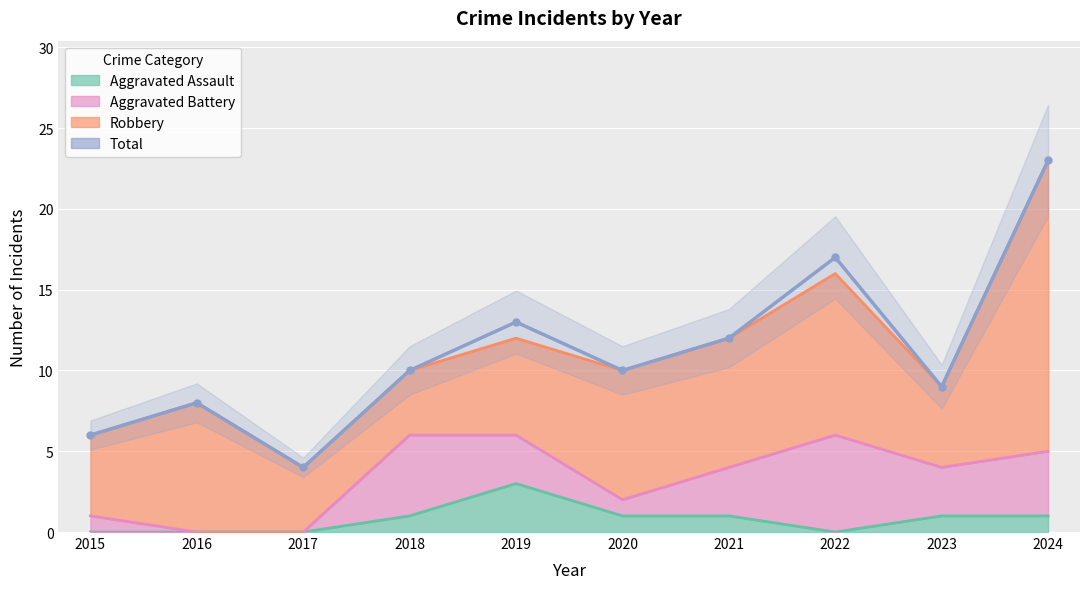

At which category does the chart reach its minimum across all series?

2017